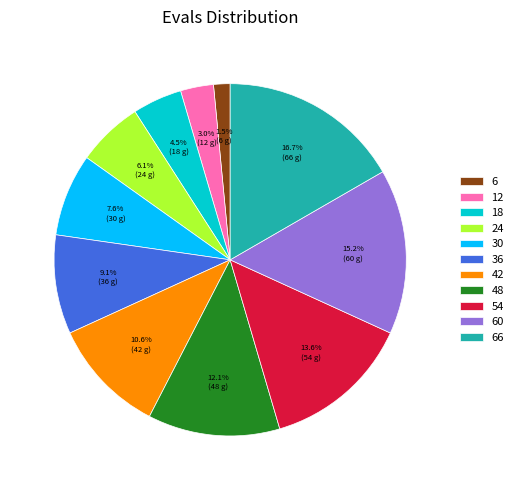

Rank the categories by value from lowest to highest.

6, 12, 18, 24, 30, 36, 42, 48, 54, 60, 66